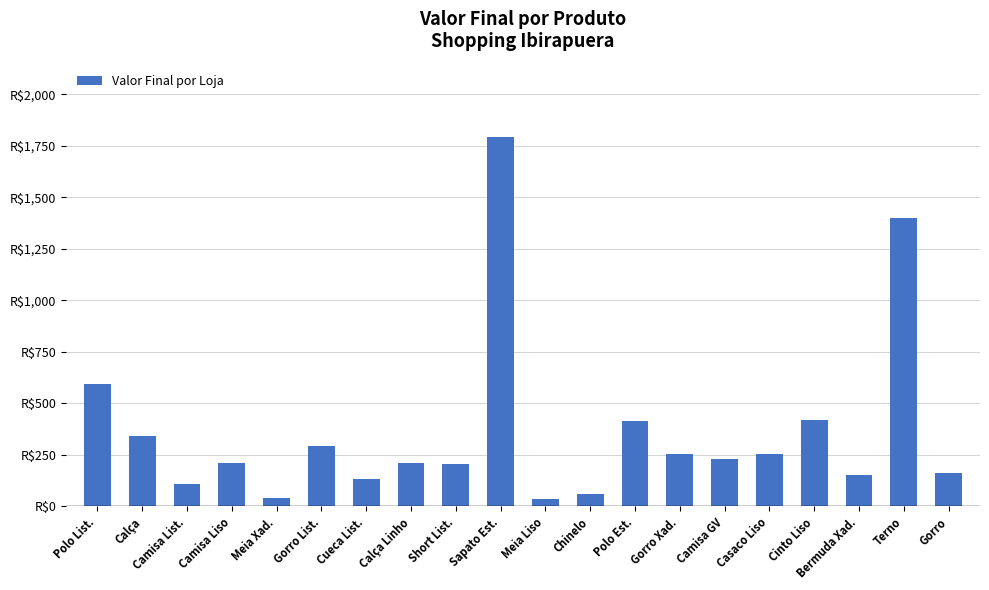

Does the chart contain stacked bars?

No